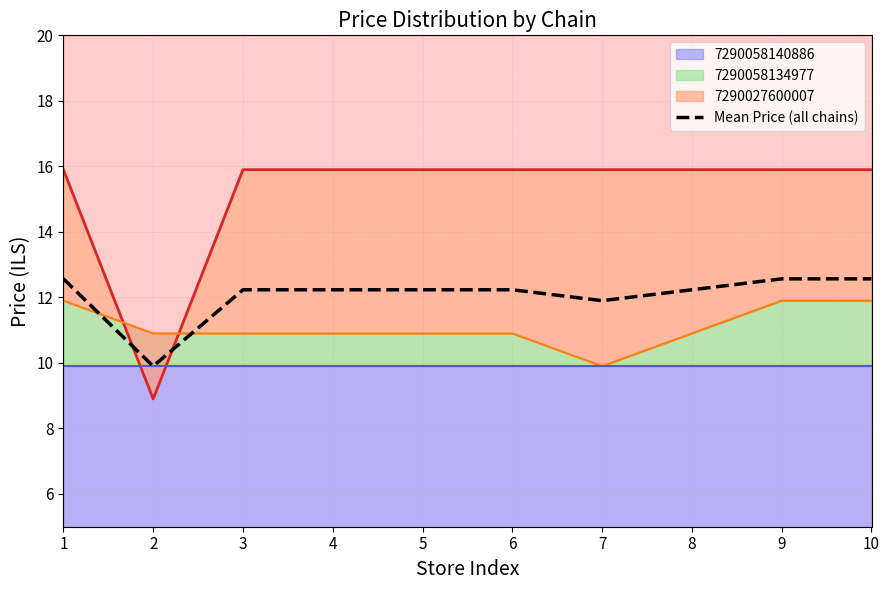

The chart shows a value of 6.3 at 1. True or false?

False